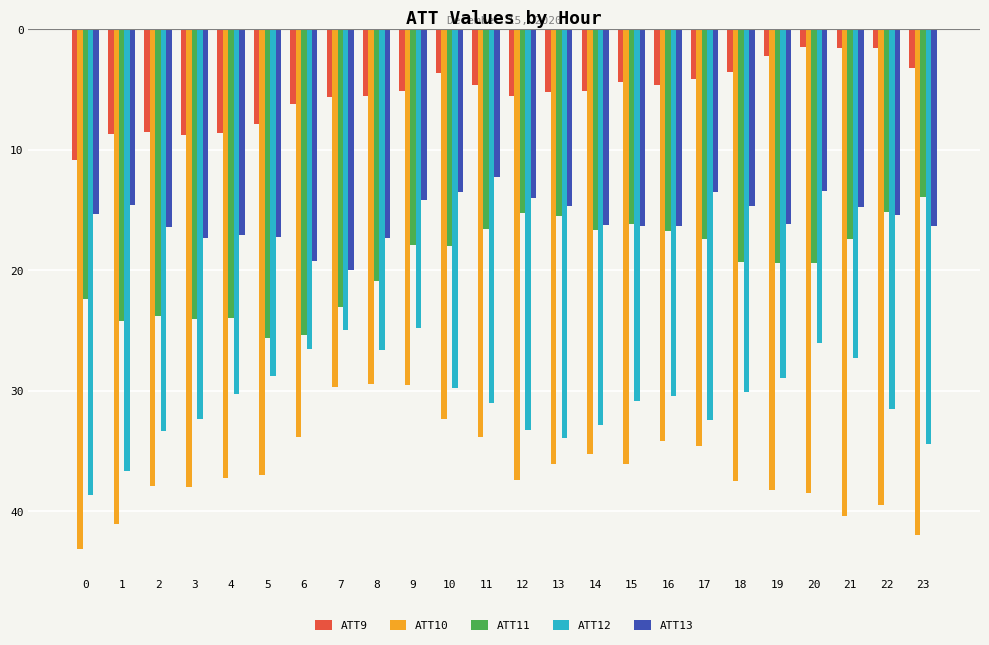

What is the value of the ATT12 bar at the 14th from the left?

-33.9